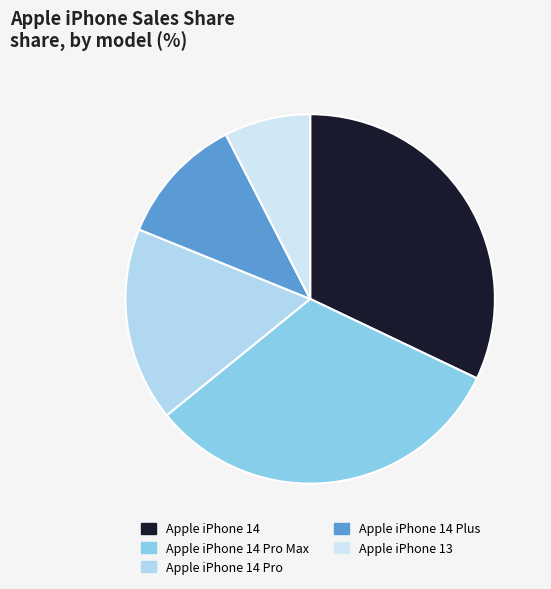

How much of the chart is everything except Apple iPhone 13?

92.5%